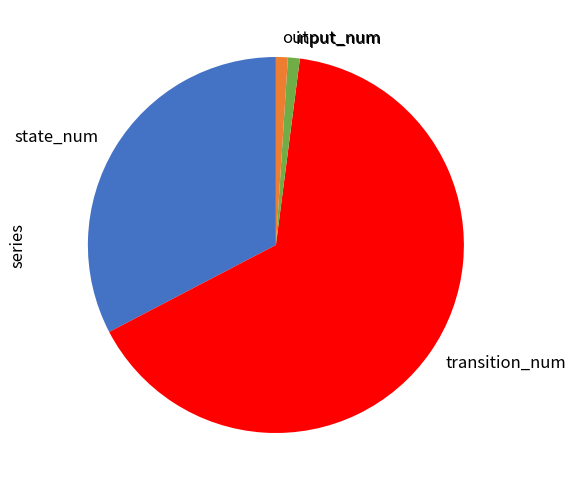

Combined, do state_num and transition_num account for over 50%?

Yes